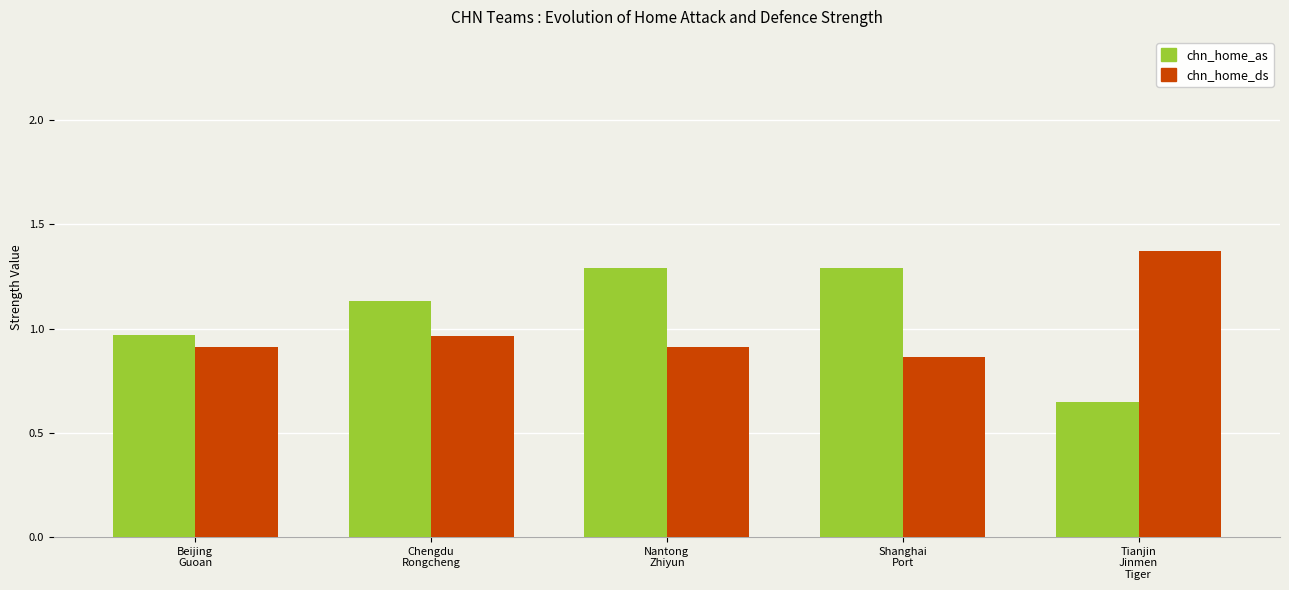

What is the highest value of the chn_home_as series?

1.3